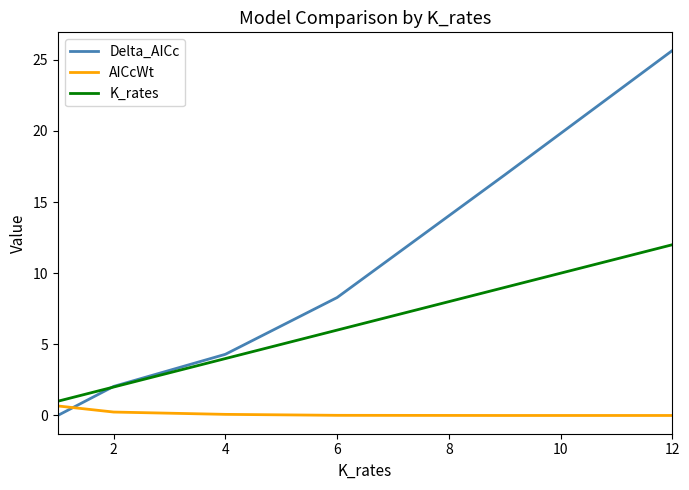

How many times do AICcWt and Delta_AICc cross each other?

1